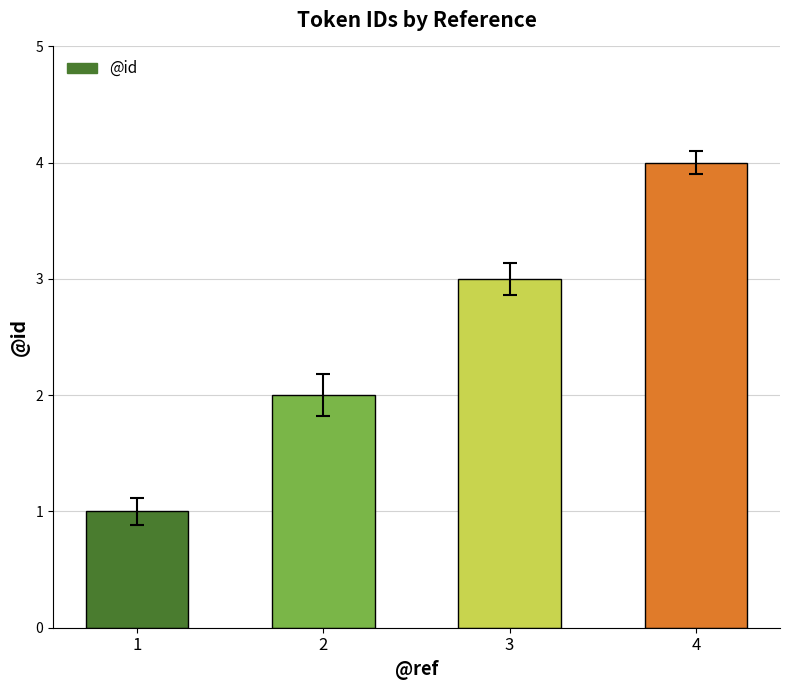

What is the maximum value shown in the chart?

4